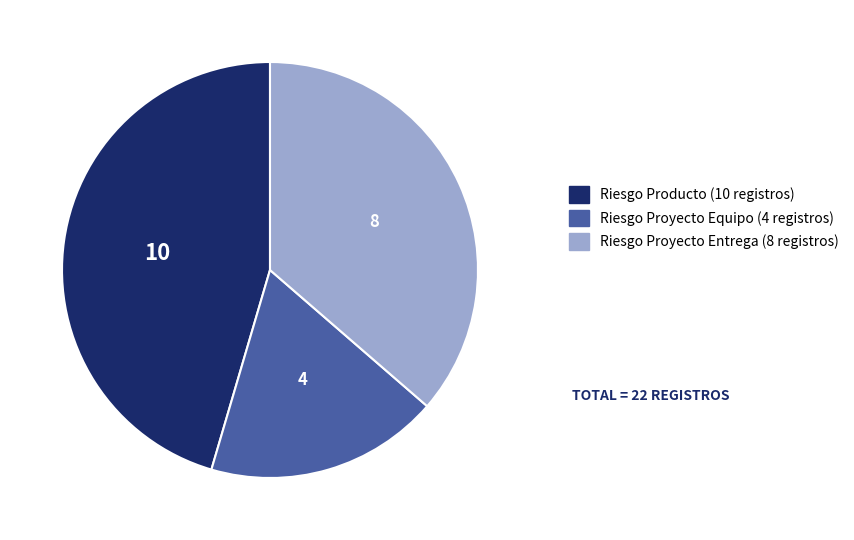

Is there any slice that represents more than half of the pie?

No